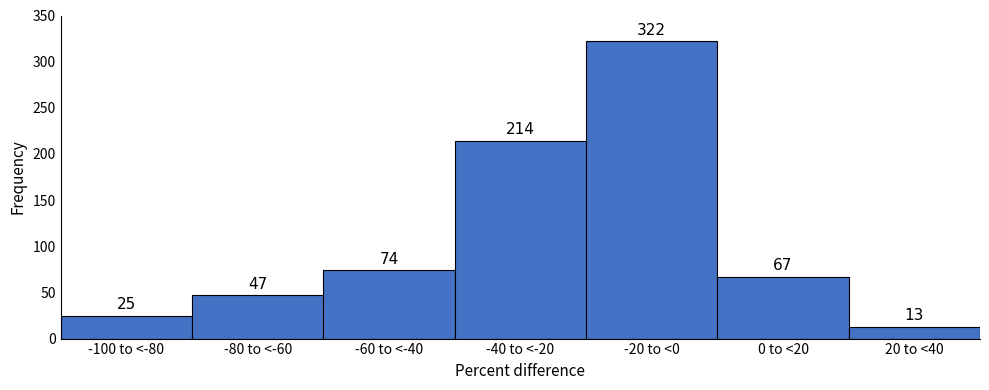

Reading left to right, transcribe all the data shown in this chart.

-100 to <-80=25	-80 to <-60=47	-60 to <-40=74	-40 to <-20=214	-20 to <0=322	0 to <20=67	20 to <40=13